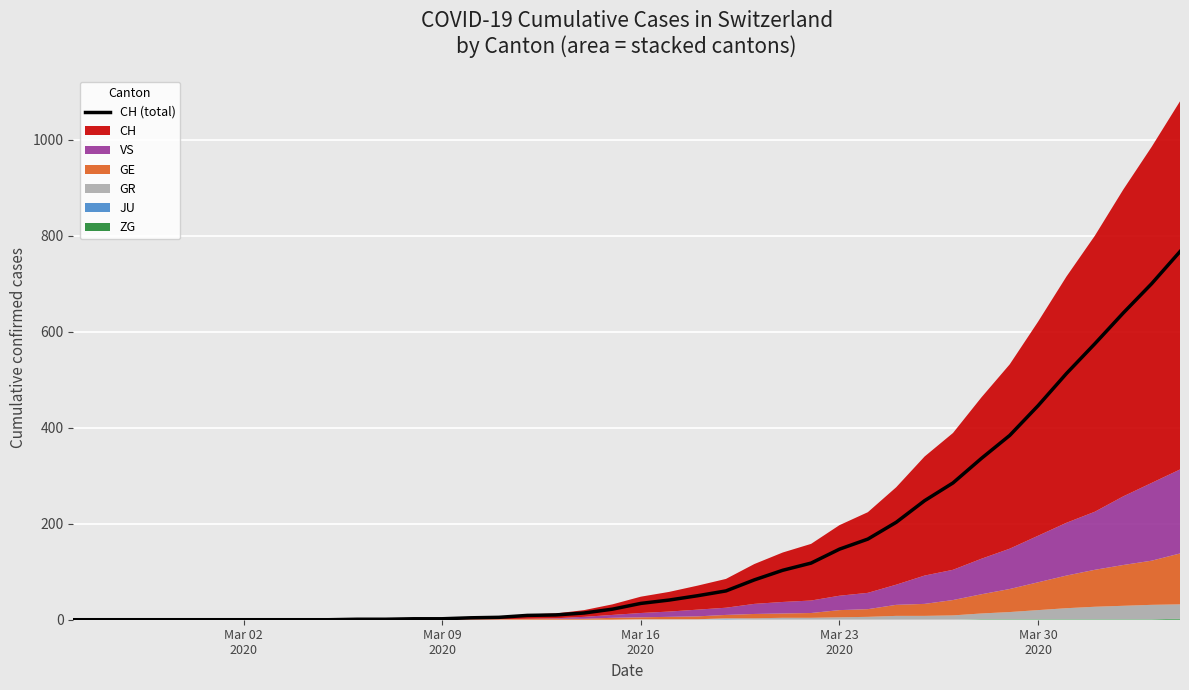

Reading right to left, what are all the values shown in this chart?

767	700	639	575	513	446	384	336	285	248	203	168	147	118	103	83	60	50	41	34	22	14	10	9	5	4	2	2	1	1	0	0	0	0	0	0	0	0	0	0